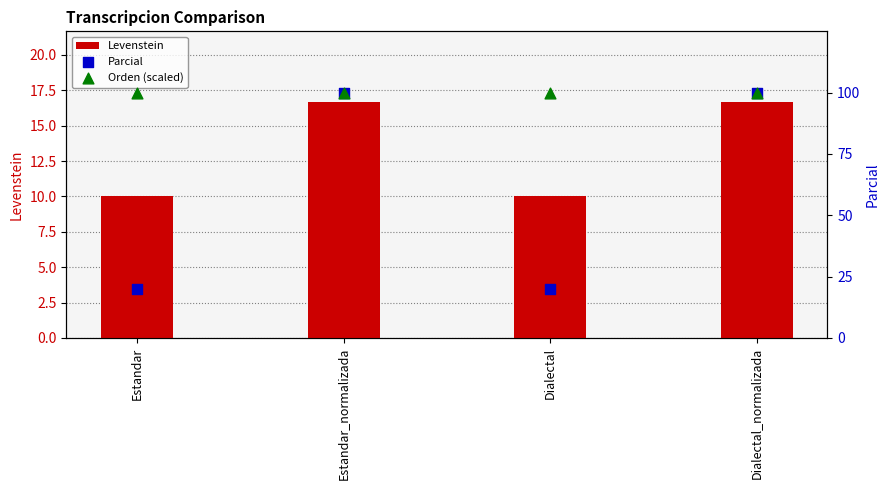

Which series has the largest Y range (max minus min)?

Parcial